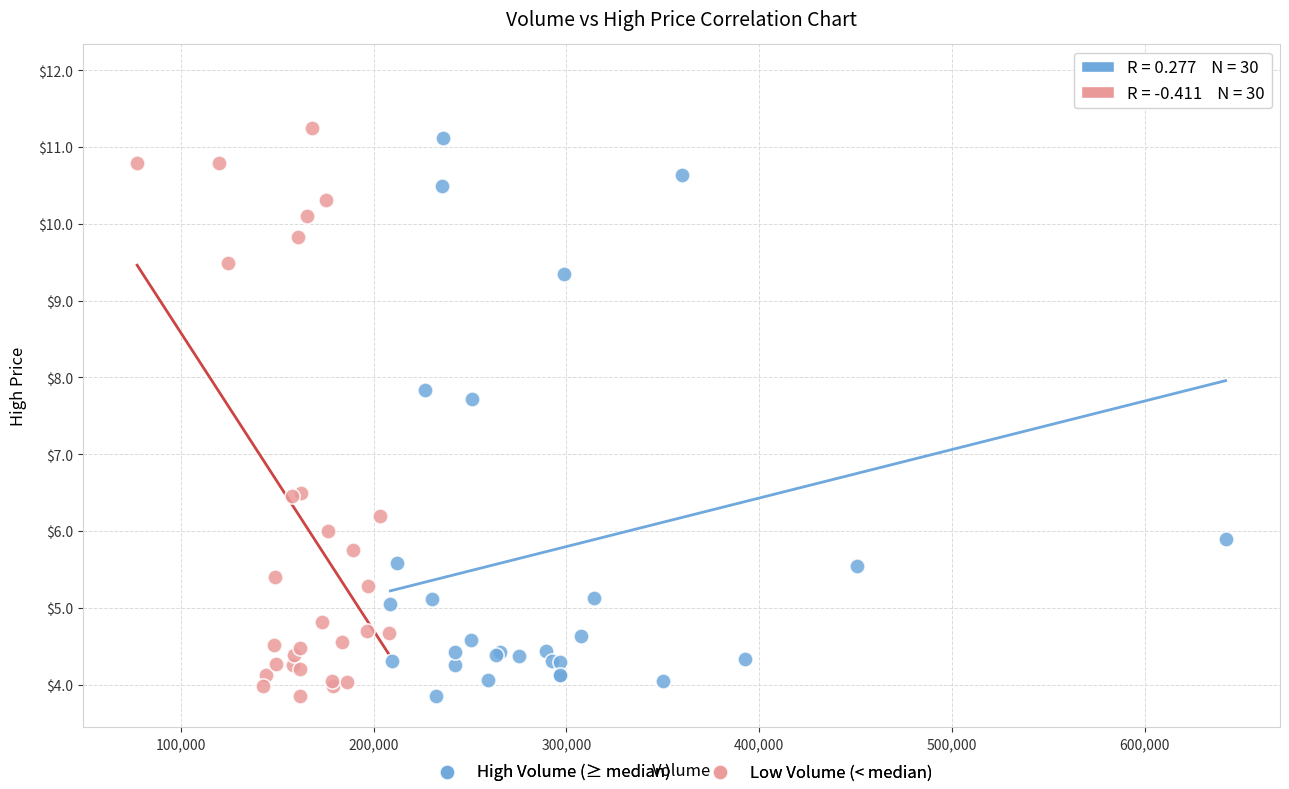

Which series reaches the maximum Y coordinate?

High Volume (≥ median)